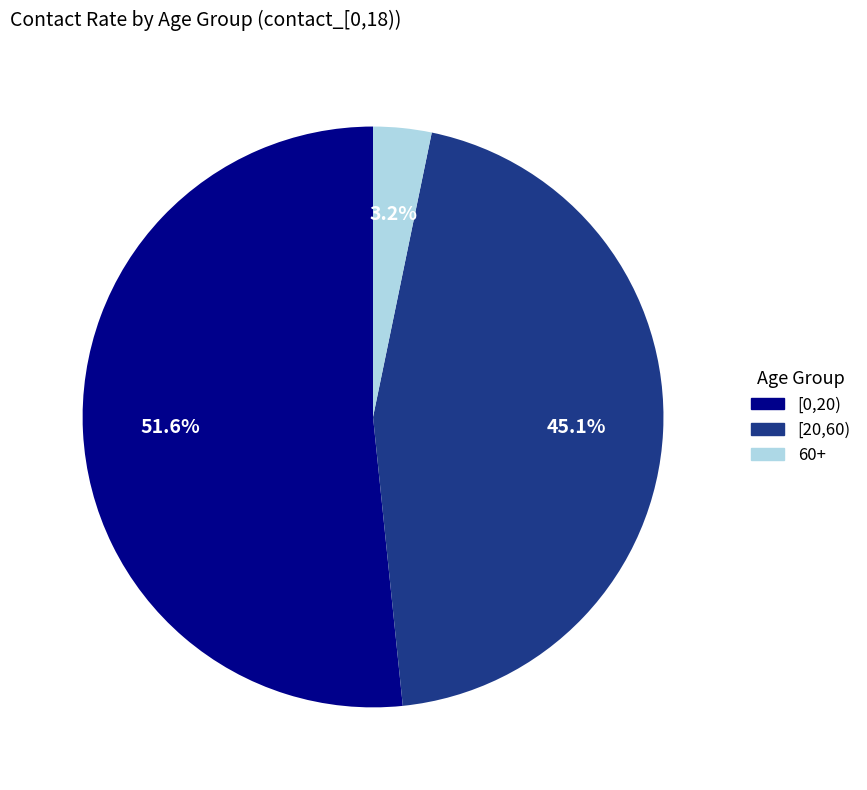

Which category has the smallest portion of the pie?

60+